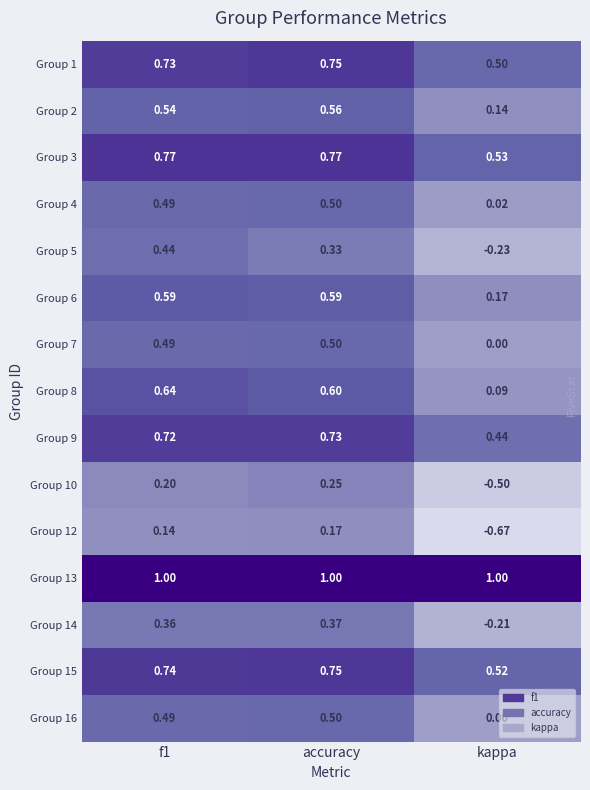

How many distinct data groups are displayed?

15